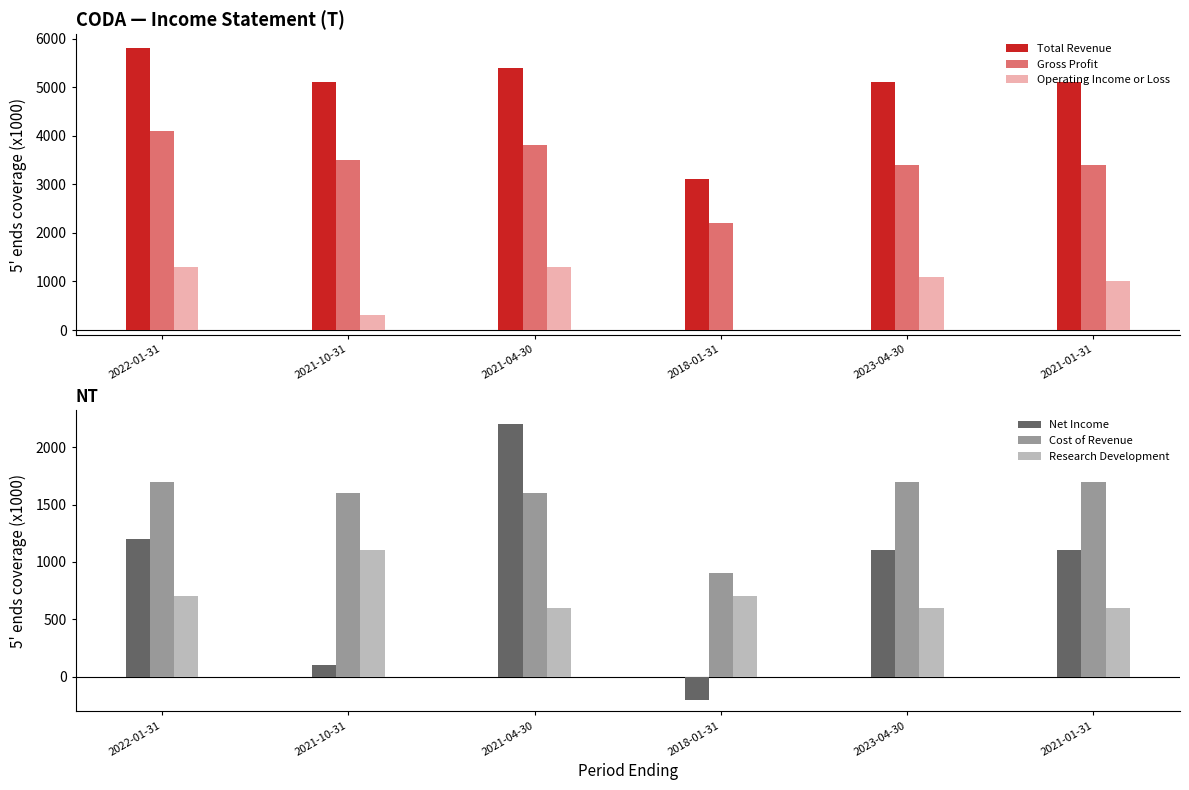

What is the highest value of the Operating Income or Loss series?

1300